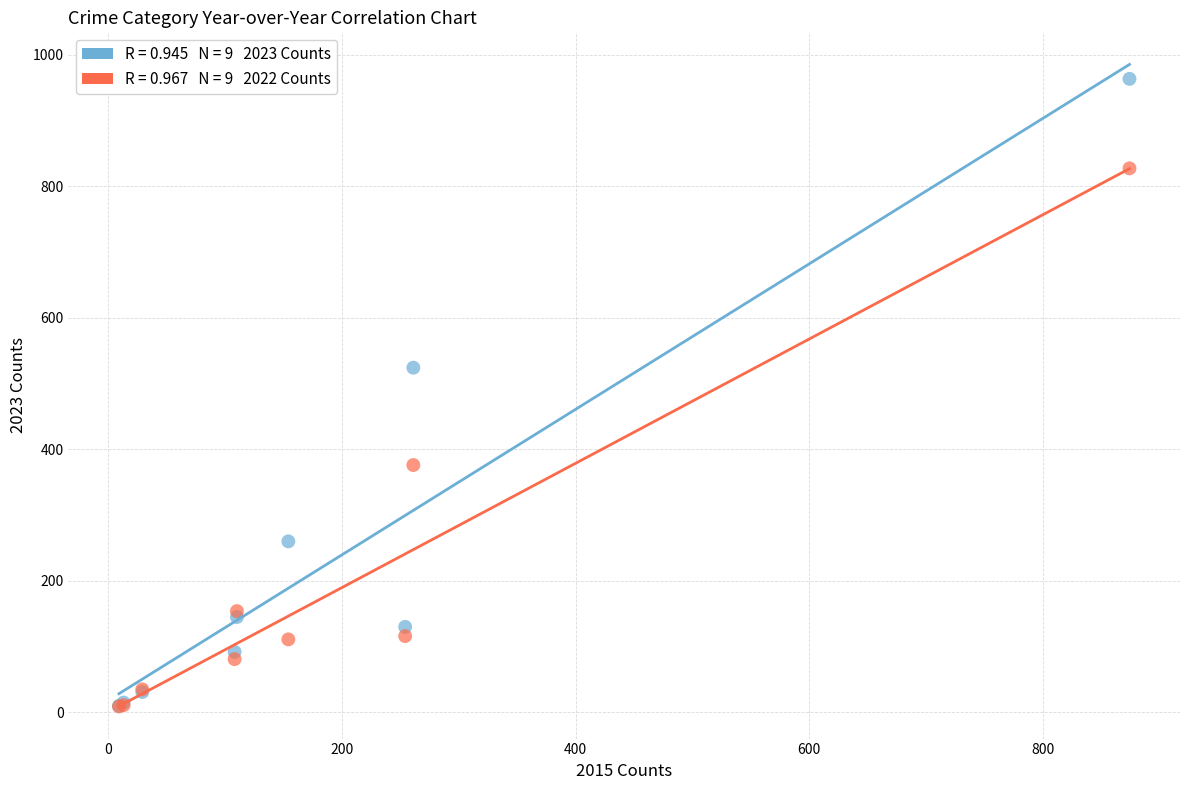

Across all series, what Y value is closest to 486?

524